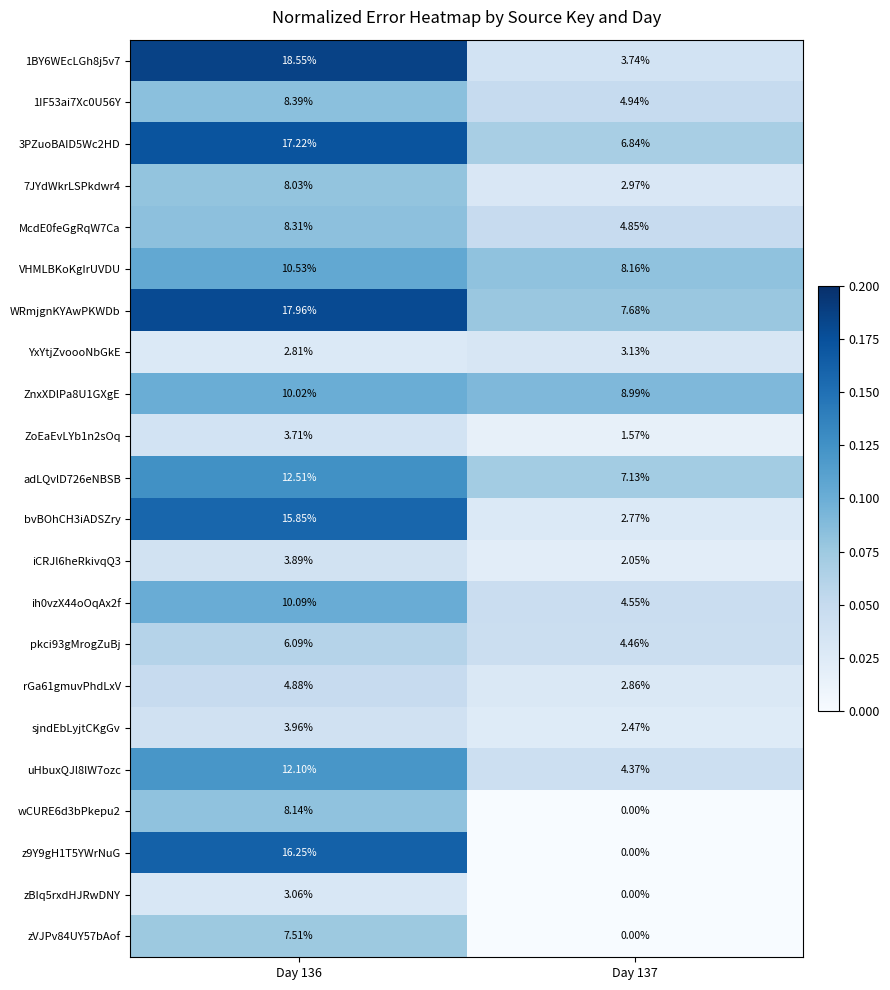

Which series has the largest total across all categories?

WRmjgnKYAwPKWDb